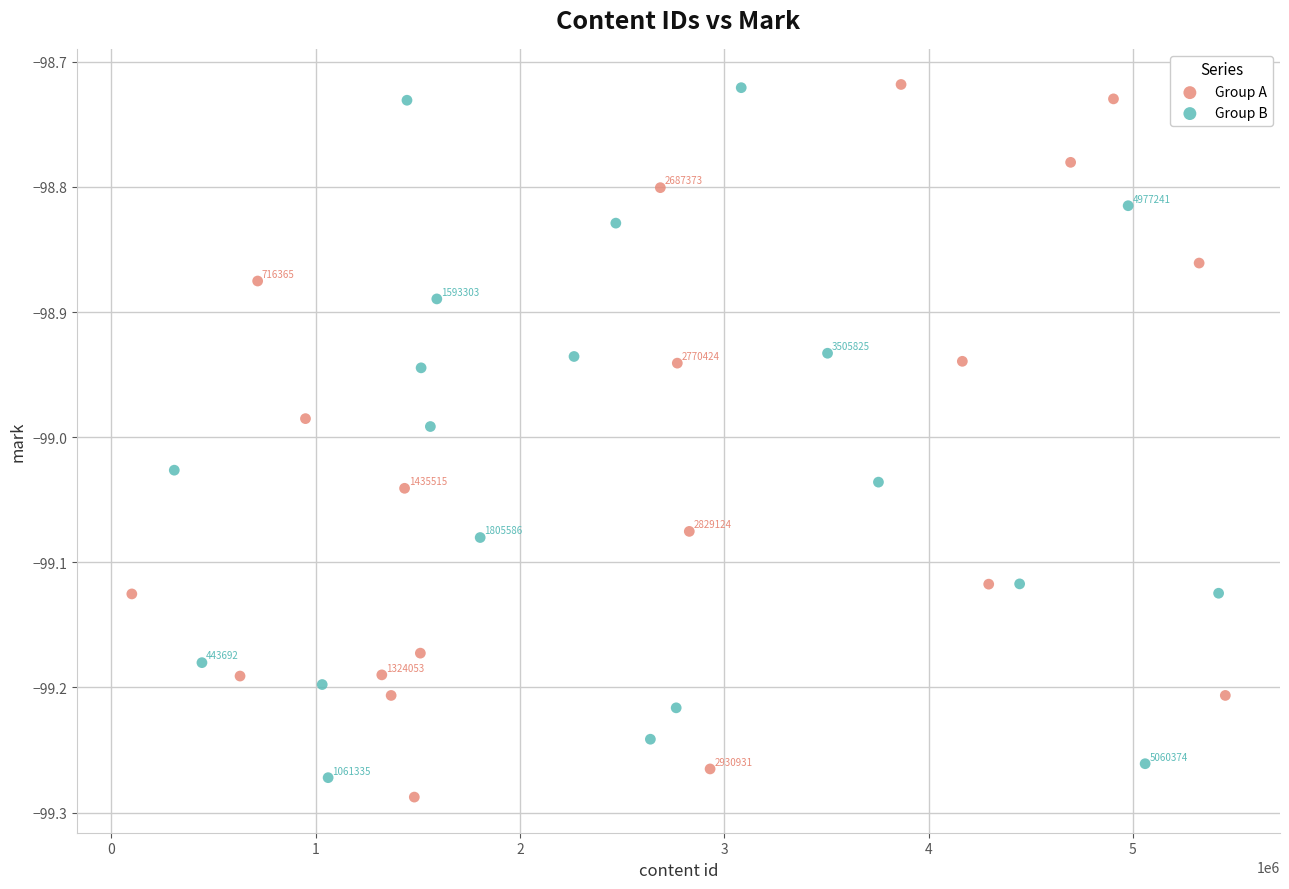

Which series contains the lowest Y value?

Group A